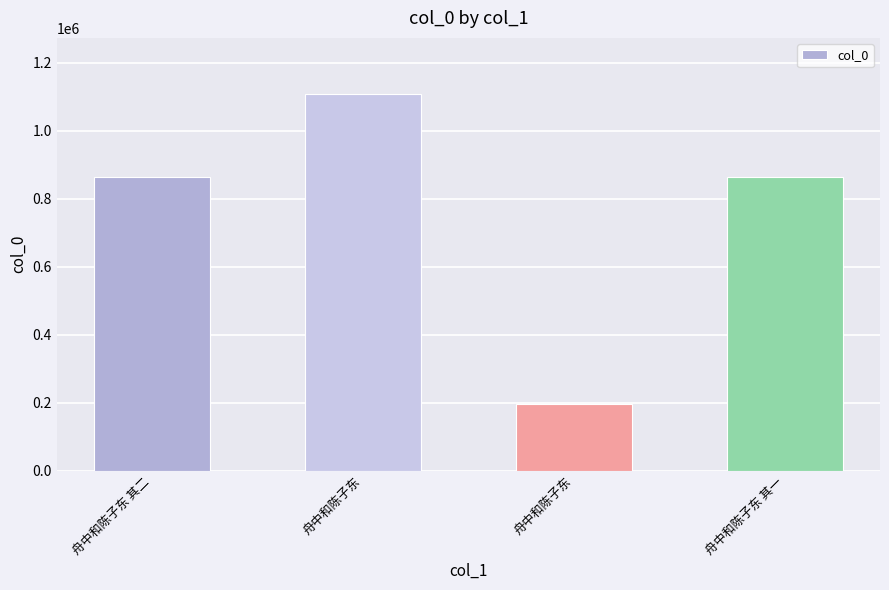

How many categories are shown in the chart?

4